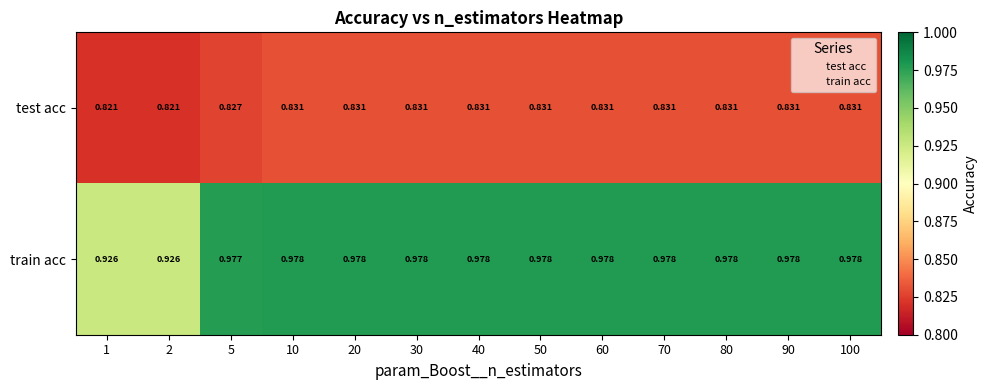

Which series has the widest spread of values?

train acc